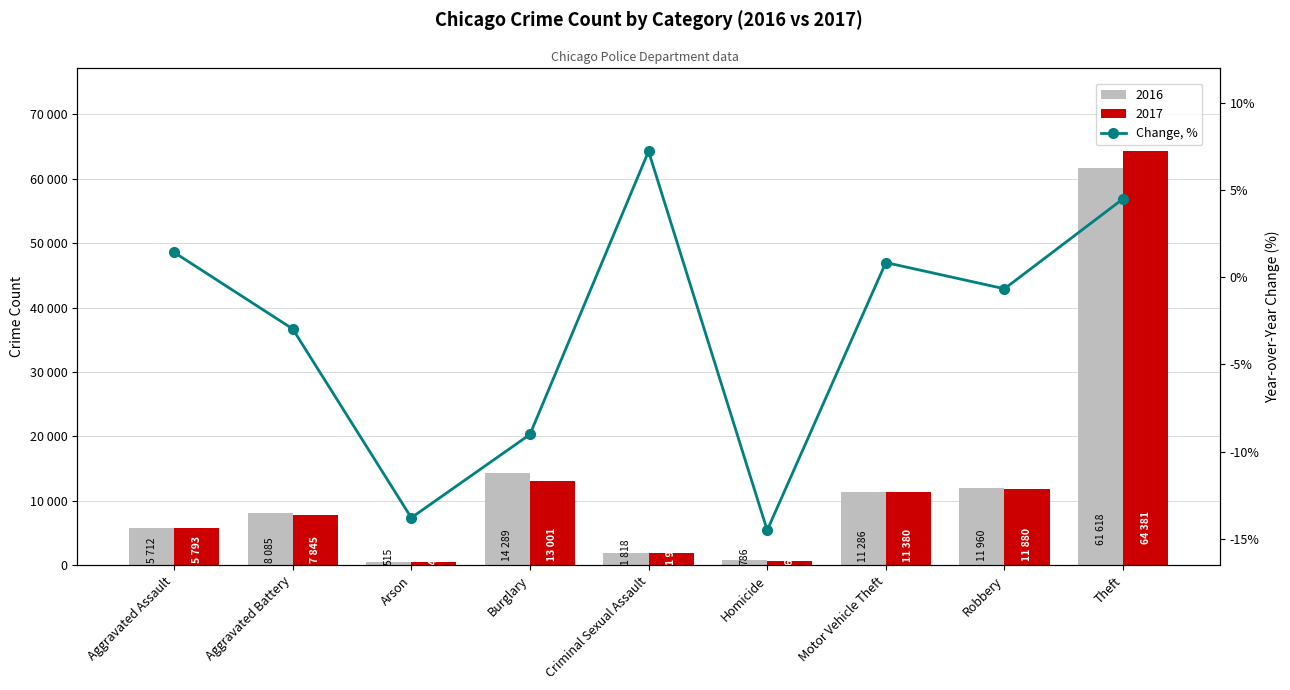

Read the value at Theft.

4.5